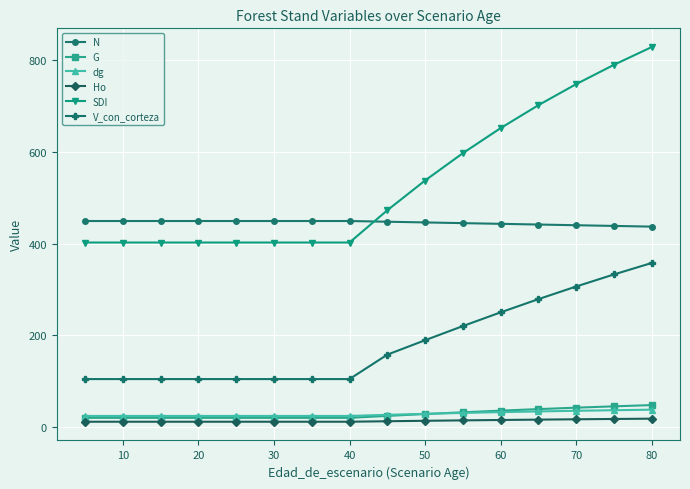

What is the lowest value of the dg series?

23.4